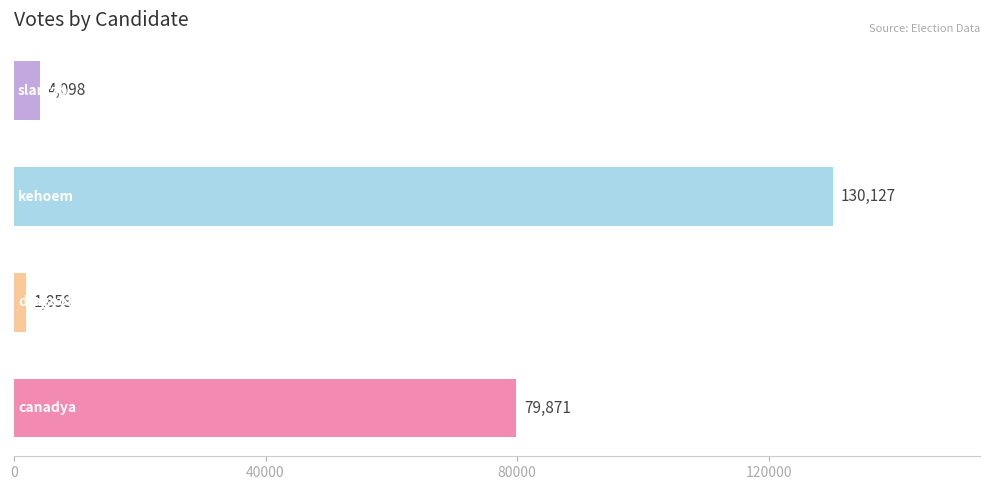

List the labels in order of value, smallest first.

dragook, slantzb, canadya, kehoem